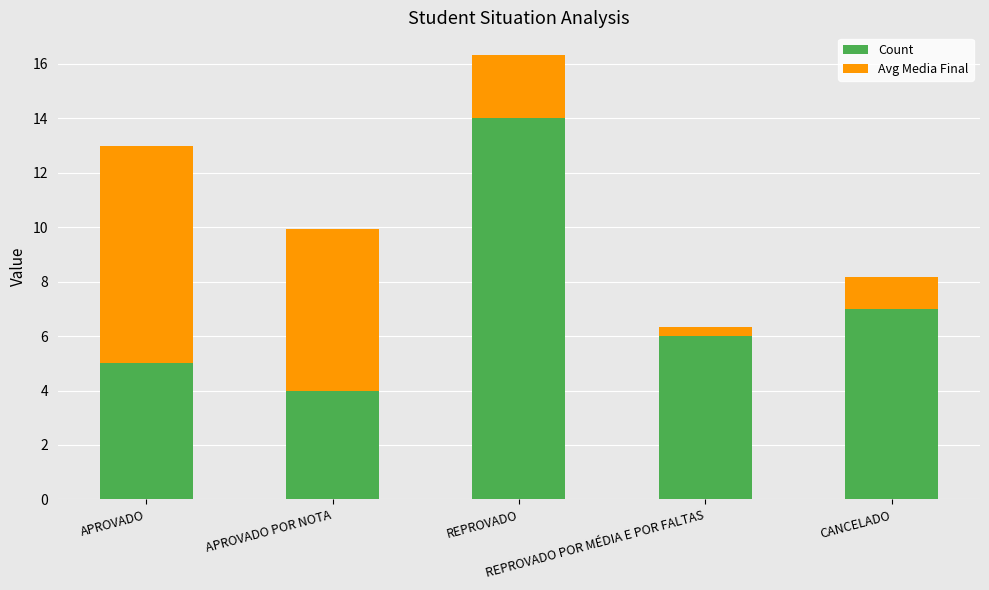

What is the sum of all Count values?

36.0